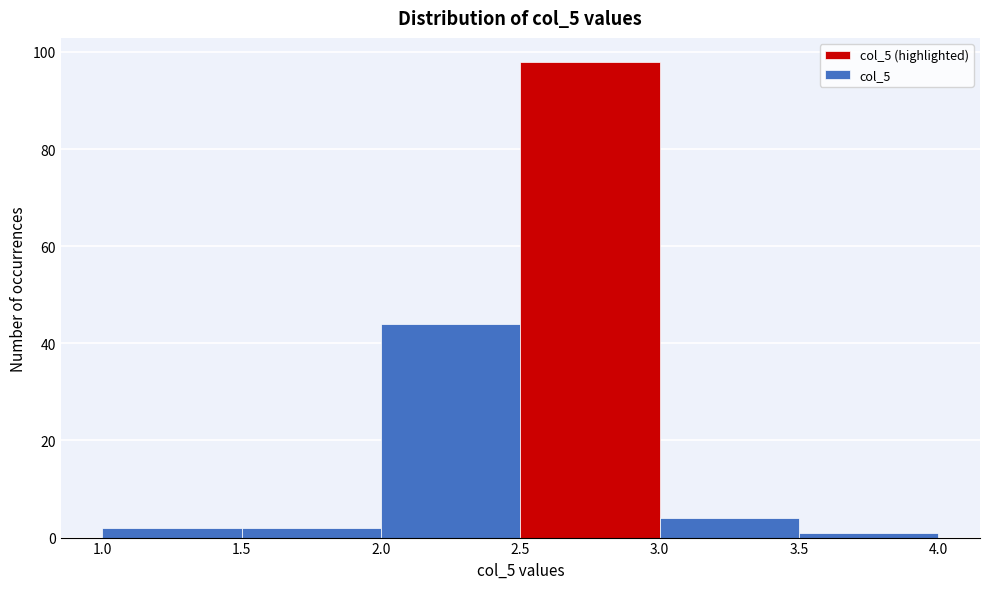

Over which range of the x-axis is the bar tallest?

2.5 to 3.0